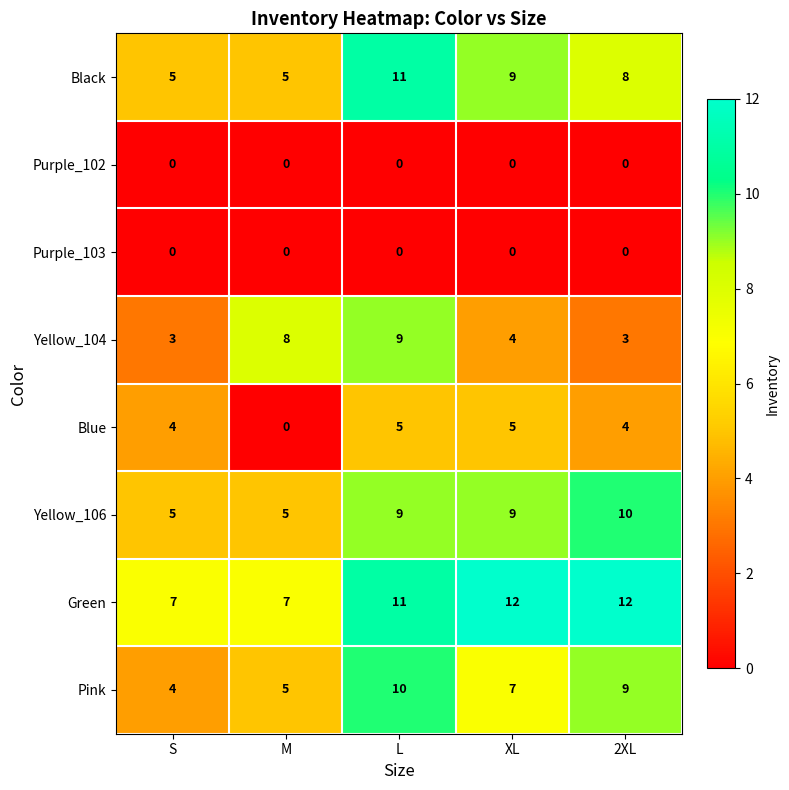

True or false: Blue has a value of 0 at M.

True